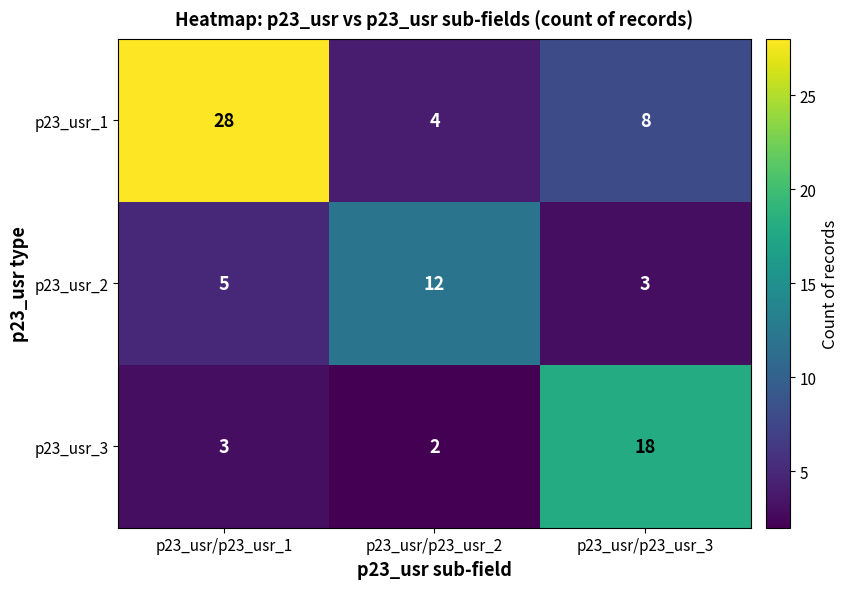

What is the difference between the maximum and minimum values in the p23_usr_2 series?

9